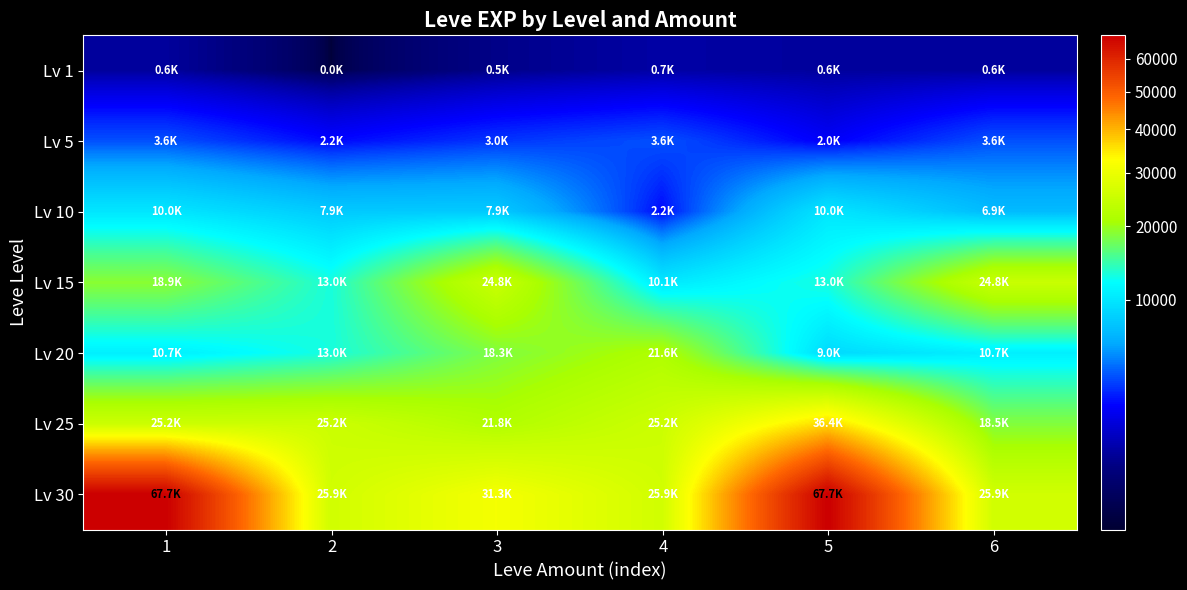

Between 3 and 4, which is larger?

4